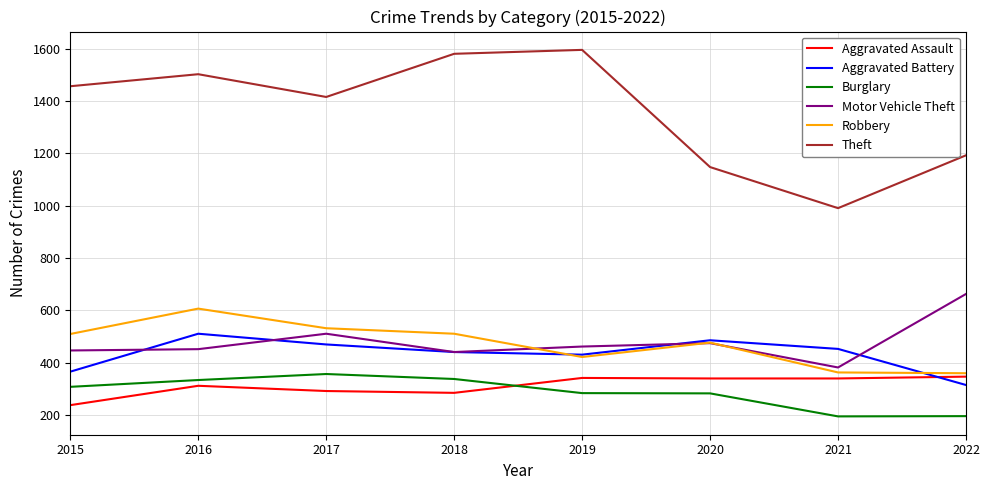

The Motor Vehicle Theft series shows 718 at 2019. True or false?

False